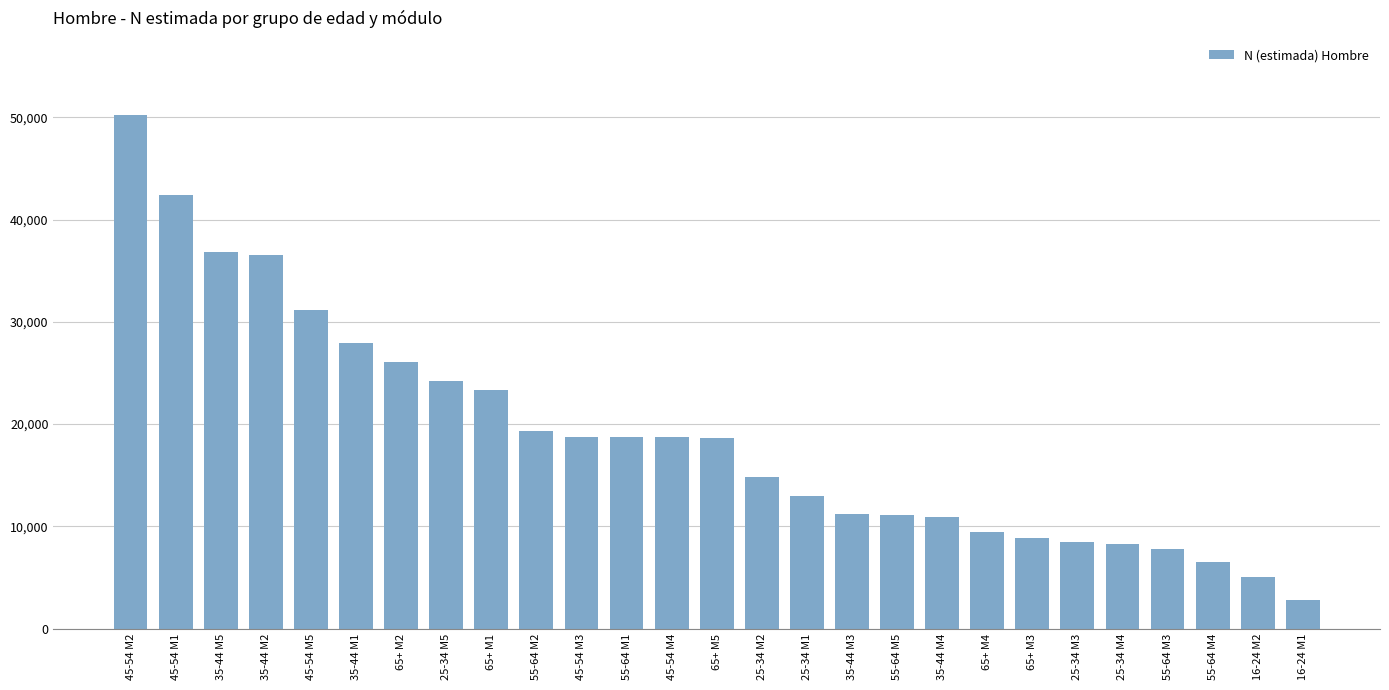

What is the value of the 18th bar from the left?

11156